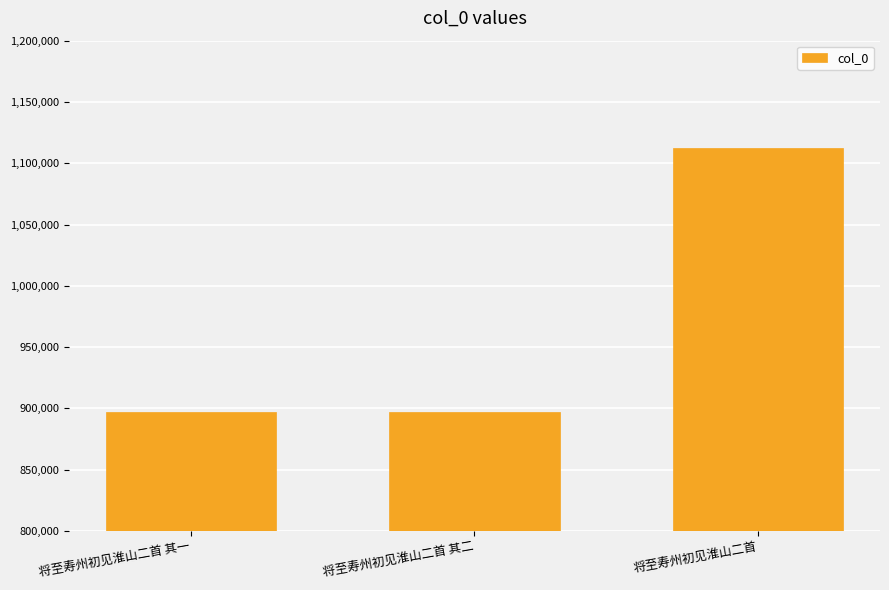

Is it true that the value at 将至寿州初见淮山二首 is 400398?

False